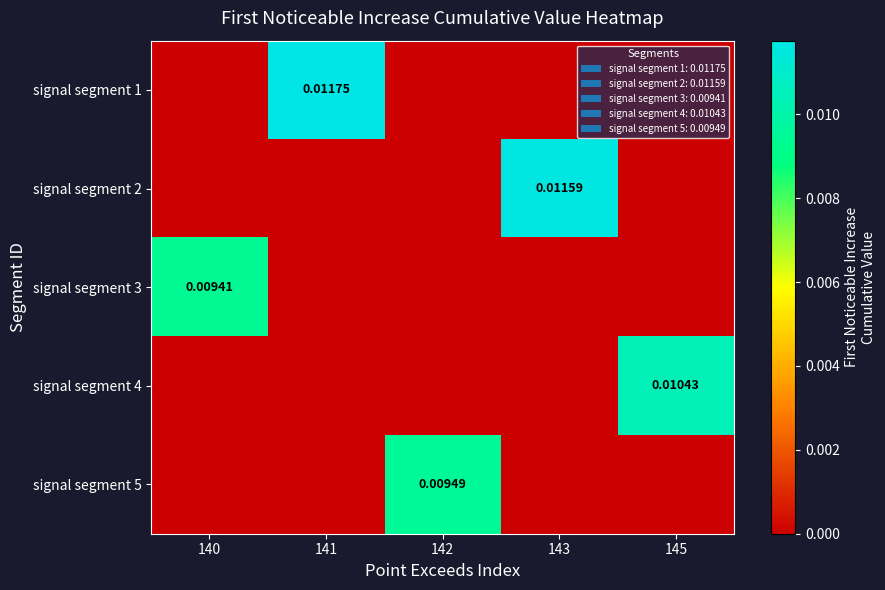

The value of signal segment 3 at 140 is 0.0. True or false?

False